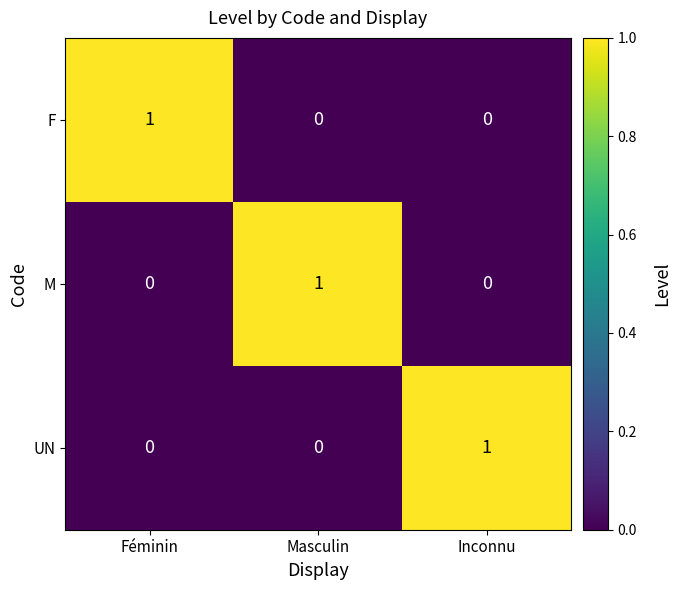

At how many categories does at least one series exceed 0?

3